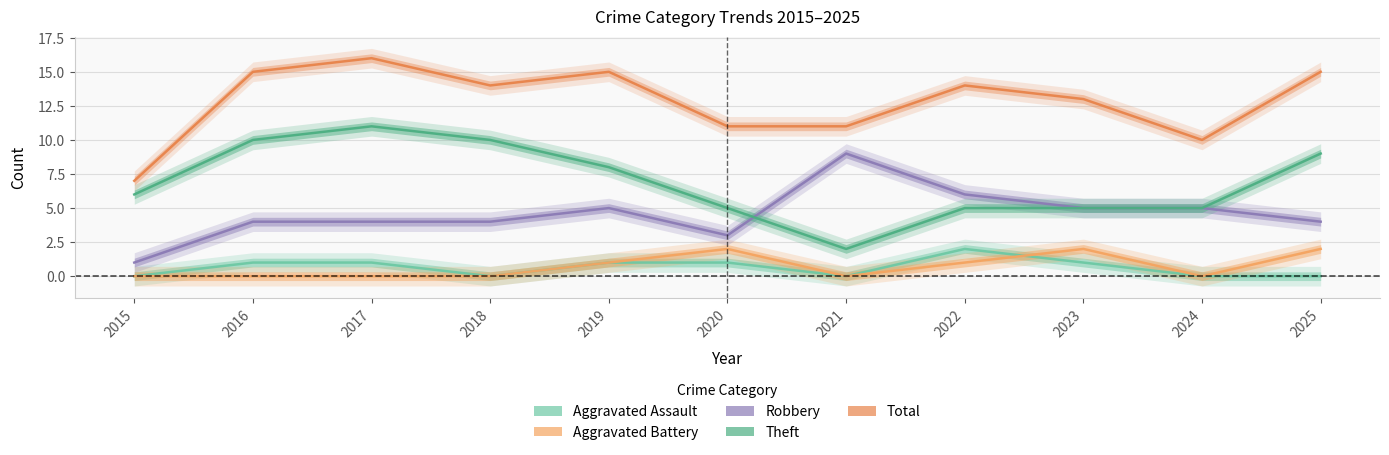

What is the sum of the Aggravated Battery values at 2025 and 2015?

2